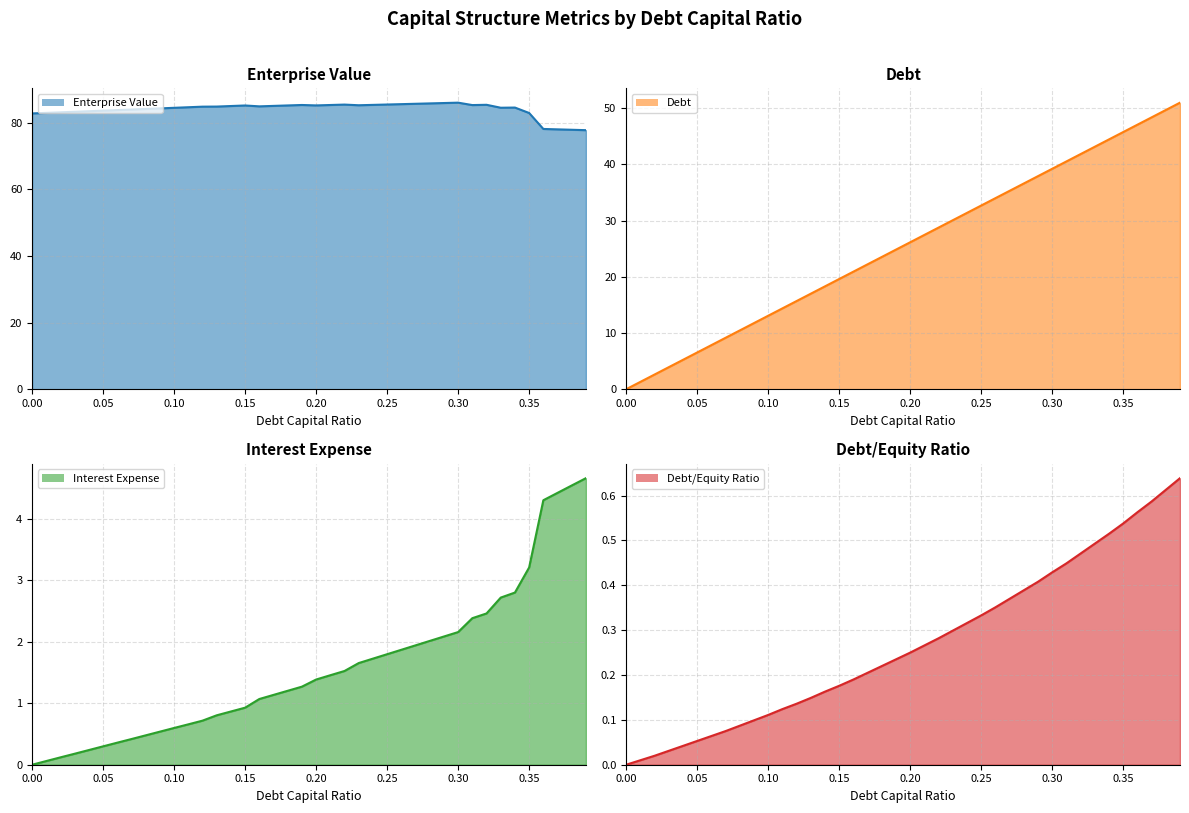

Where is Debt (line) nearest to the value 25?

19